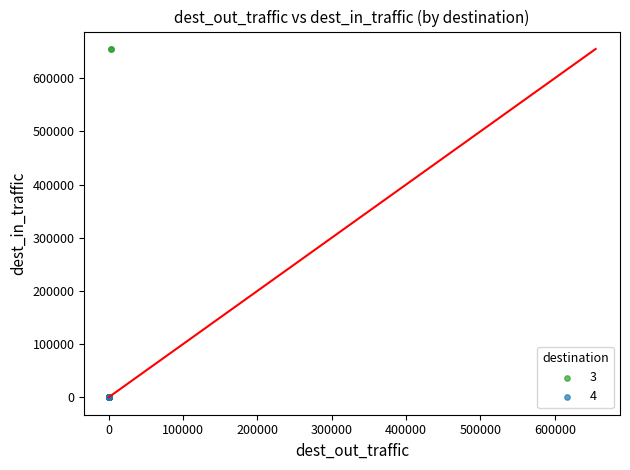

Which series contains the highest Y value?

3